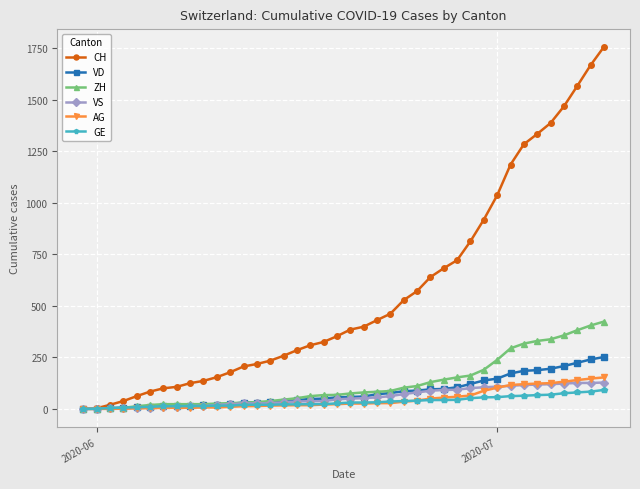

Which series has the largest range (max minus min)?

CH